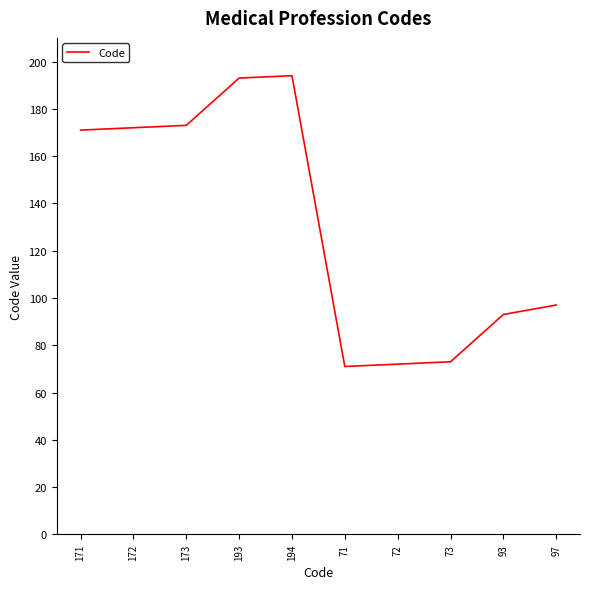

Reading right to left, what are all the values shown in this chart?

97=97	93=93	73=73	72=72	71=71	194=194	193=193	173=173	172=172	171=171